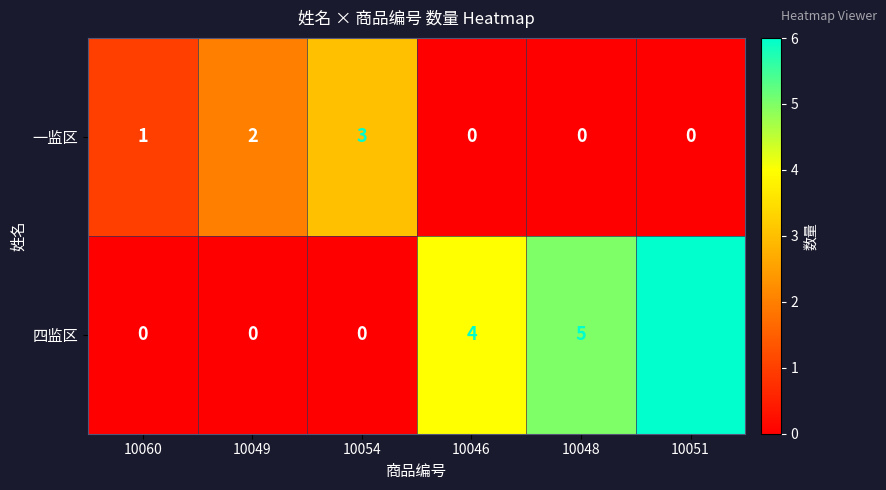

Between 10060 and 10048, which series saw the biggest shift?

四监区